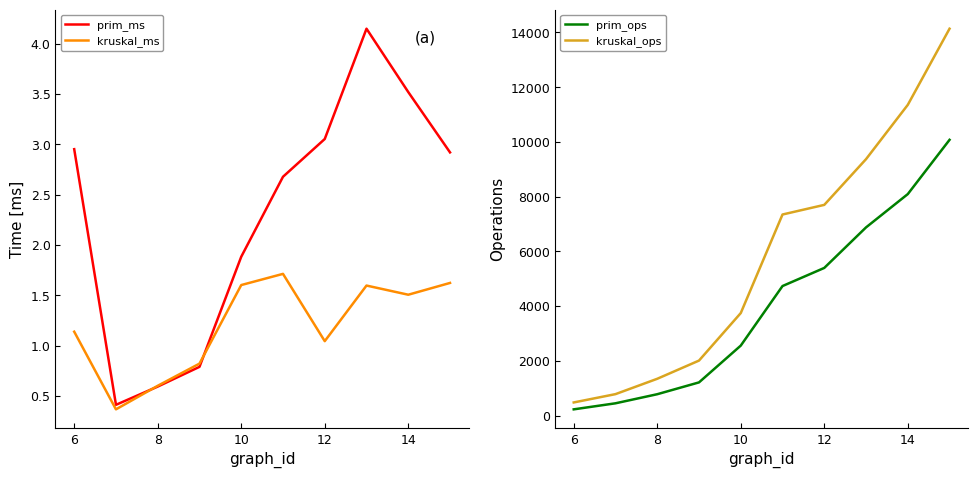

What is the value of the kruskal_ops point at the 8th from the left?

9370.0